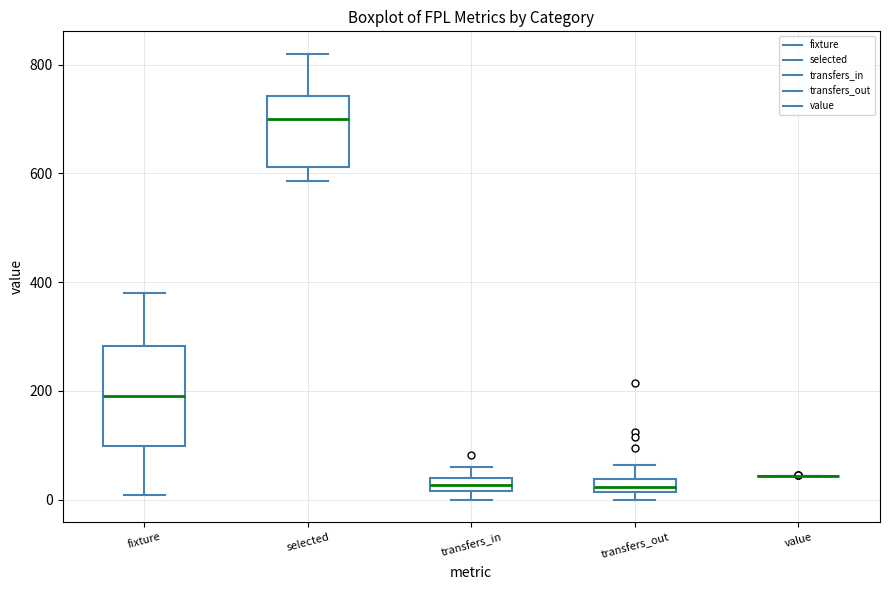

Comparing the boxes themselves (not the whiskers), which one is the tallest?

fixture